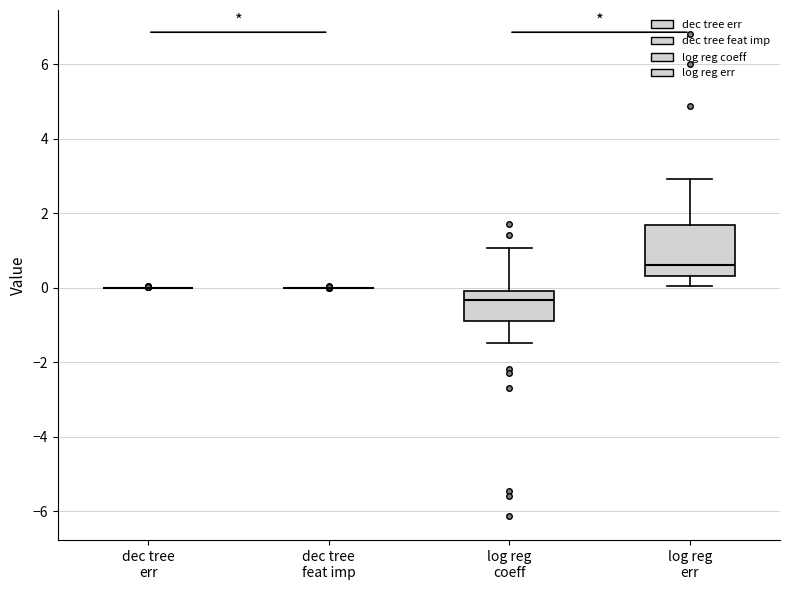

Where does the upper whisker of the box for log reg err end on the y-axis? The values are not printed on the chart, so give them approximately, as read against the axis.

3.0